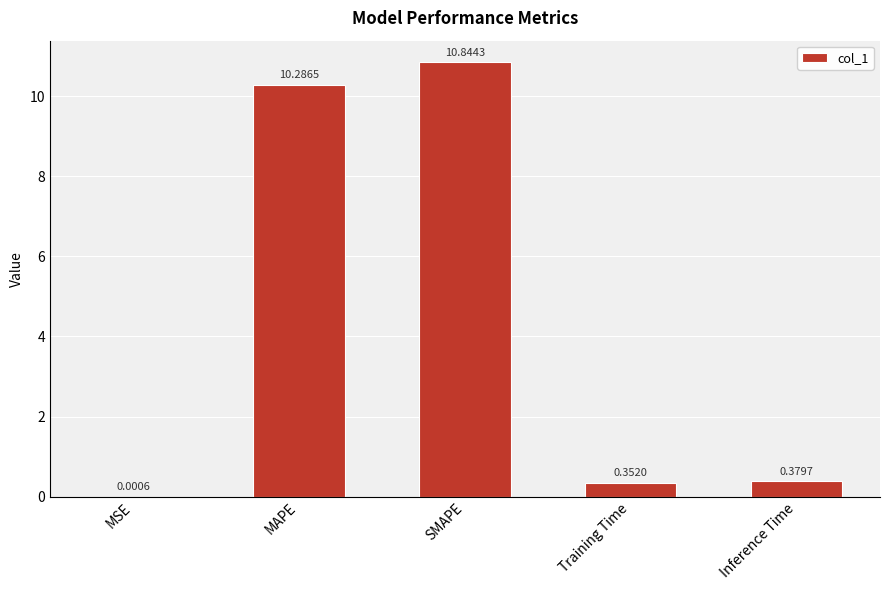

What is the sum of the values at SMAPE and Inference Time?

11.2